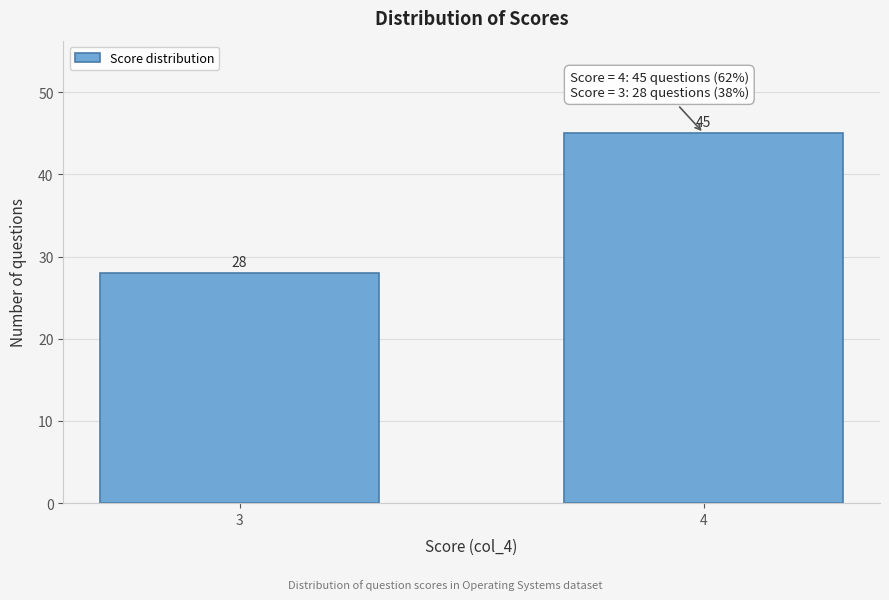

Reading right to left, transcribe all the data shown in this chart.

4=45	3=28